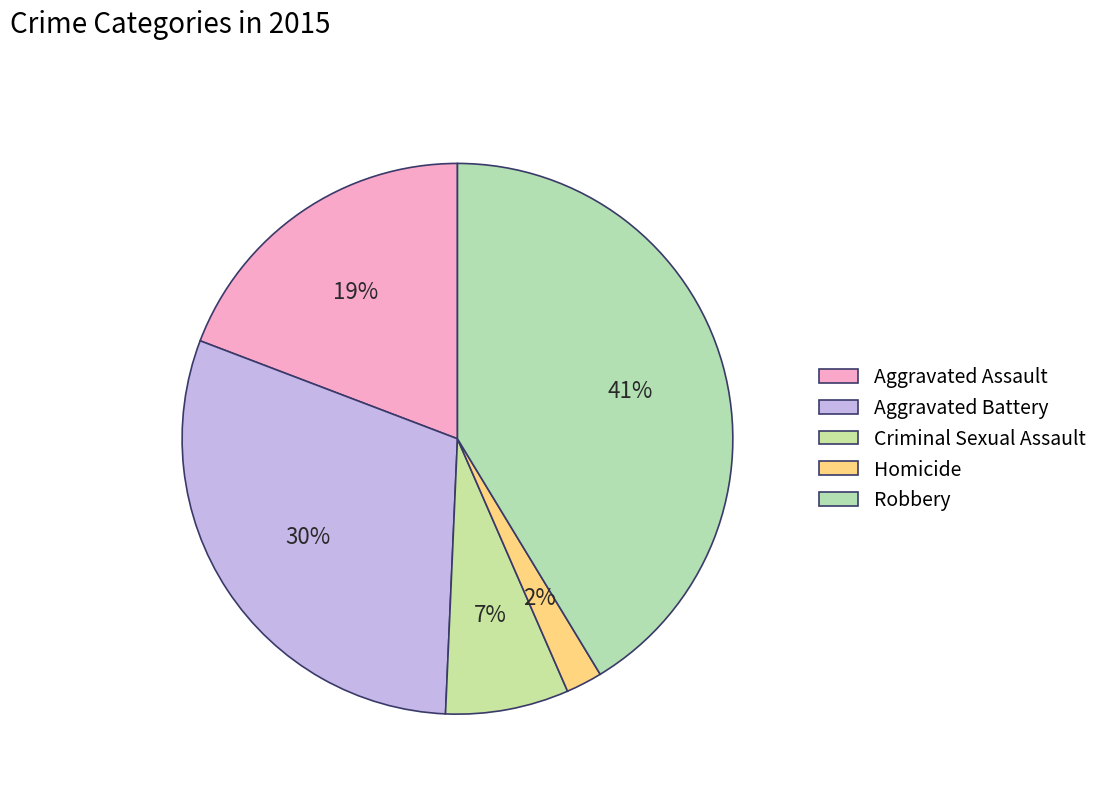

True or false: Homicide accounts for 1% of the total.

False